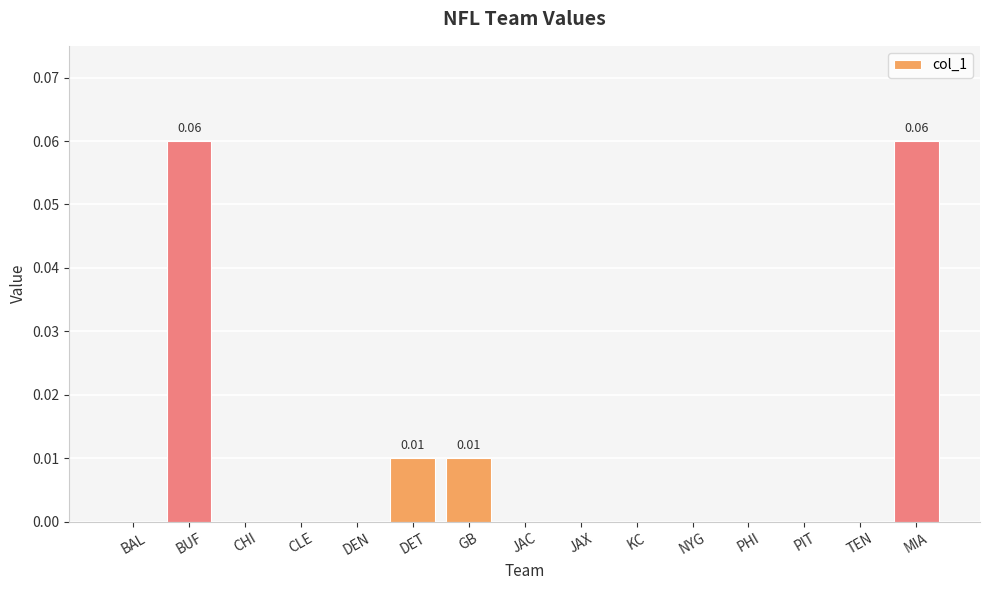

What is the label of the 14th bar from the right?

BUF